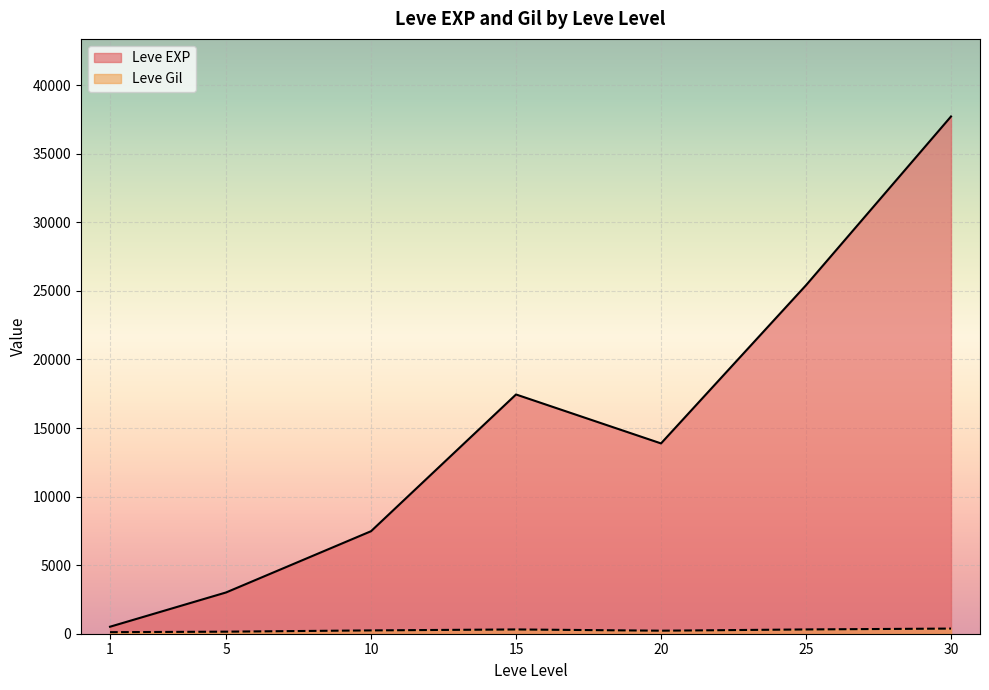

At which label does Leve EXP reach its minimum?

1